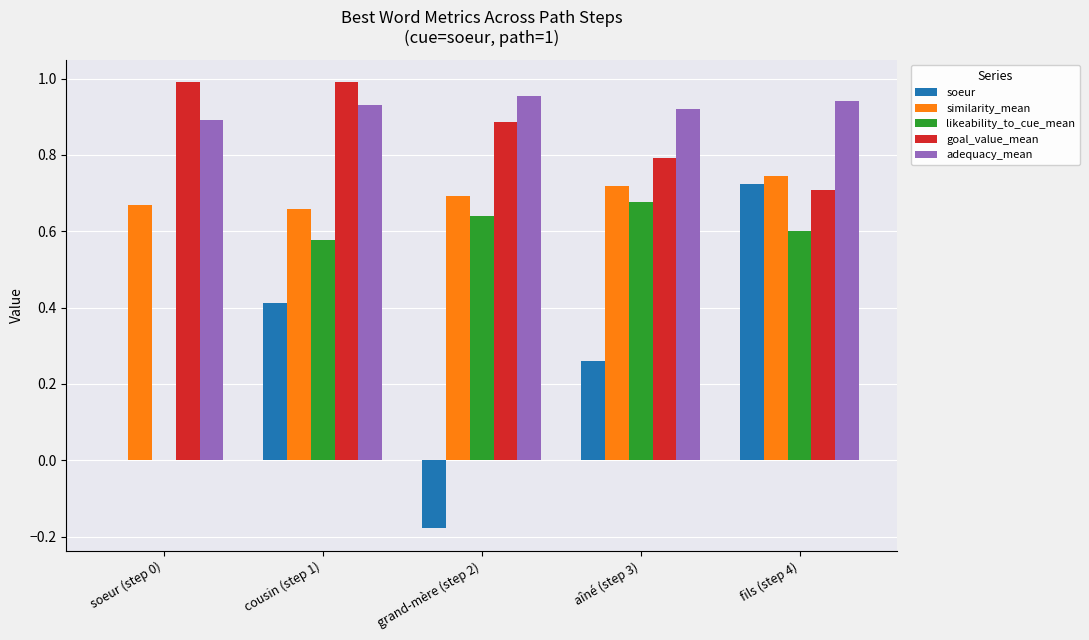

Between grand-mère (step 2) and fils (step 4), which series saw the biggest shift?

soeur